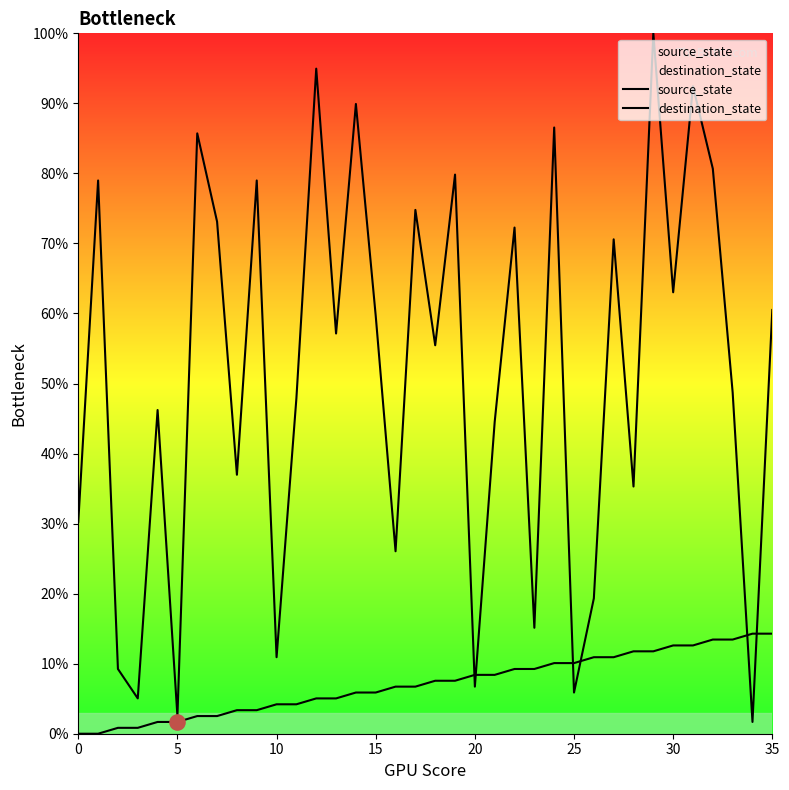

Is the value of destination_state at 22 greater than the value of source_state at 34?

Yes